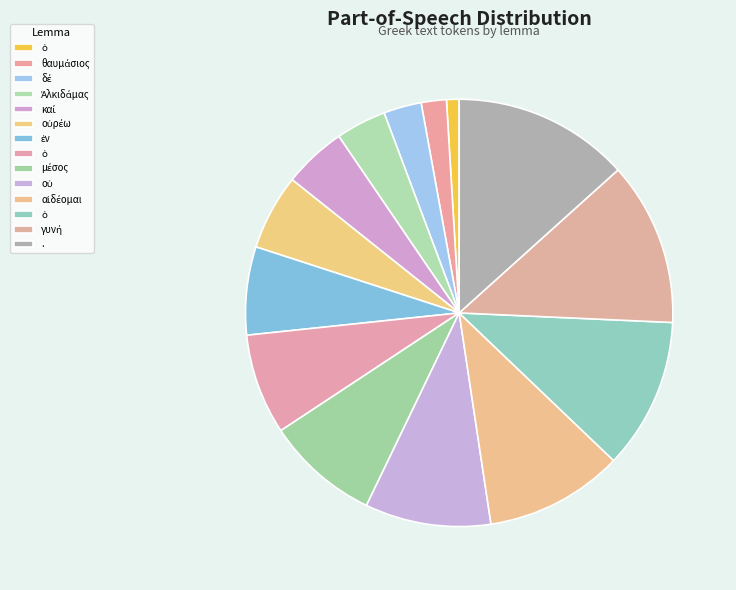

Count the number of slices in the pie.

14